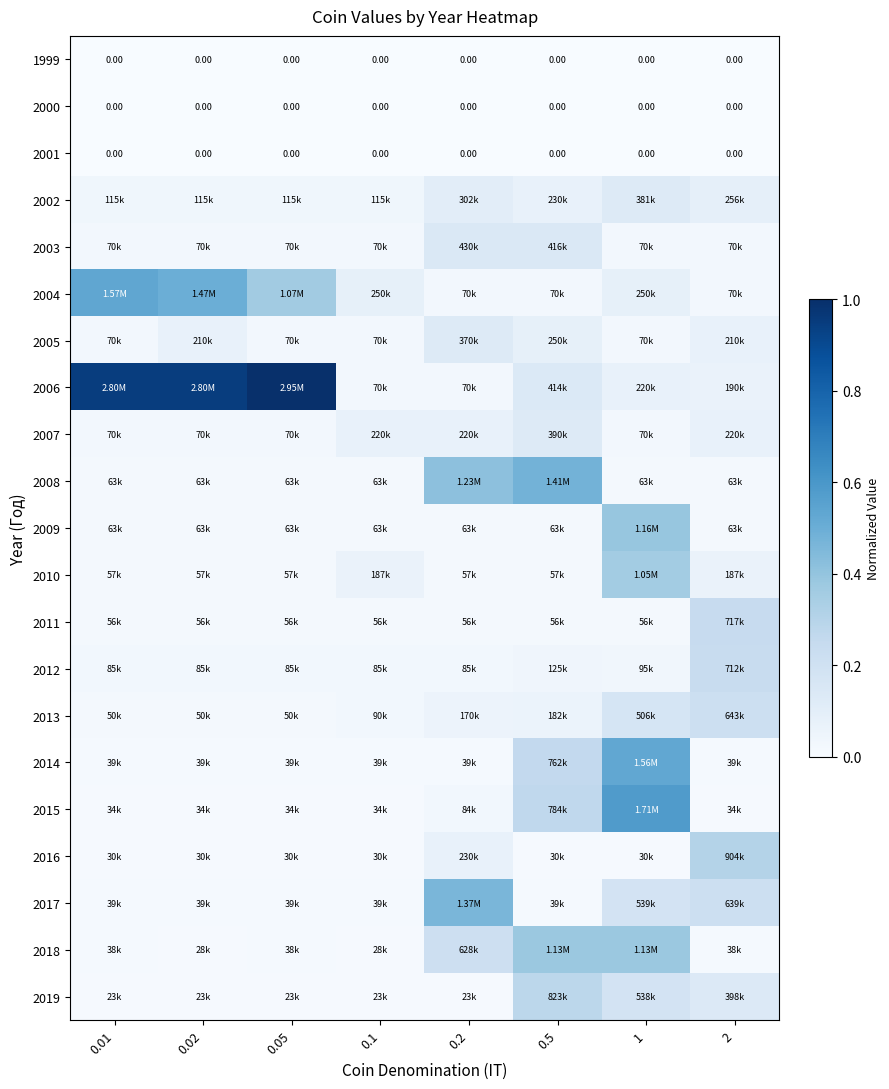

List the series in order of their peak value, highest first.

2006, 2015, 2004, 2014, 2008, 2017, 2009, 2018, 2010, 2016, 2019, 2011, 2012, 2013, 2003, 2007, 2002, 2005, 1999, 2000, 2001